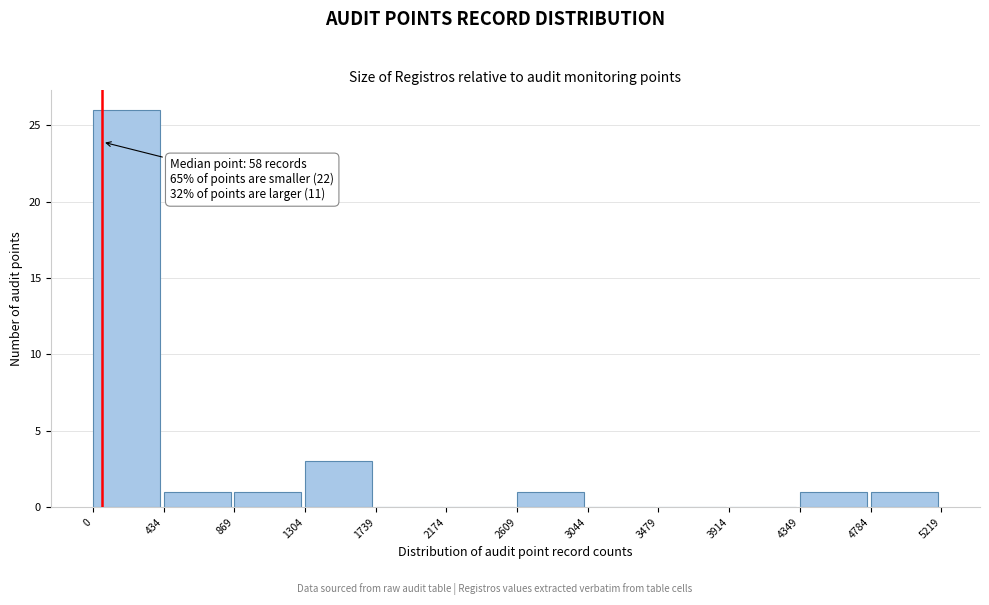

Over which range of the x-axis is the bar tallest?

0 to 434